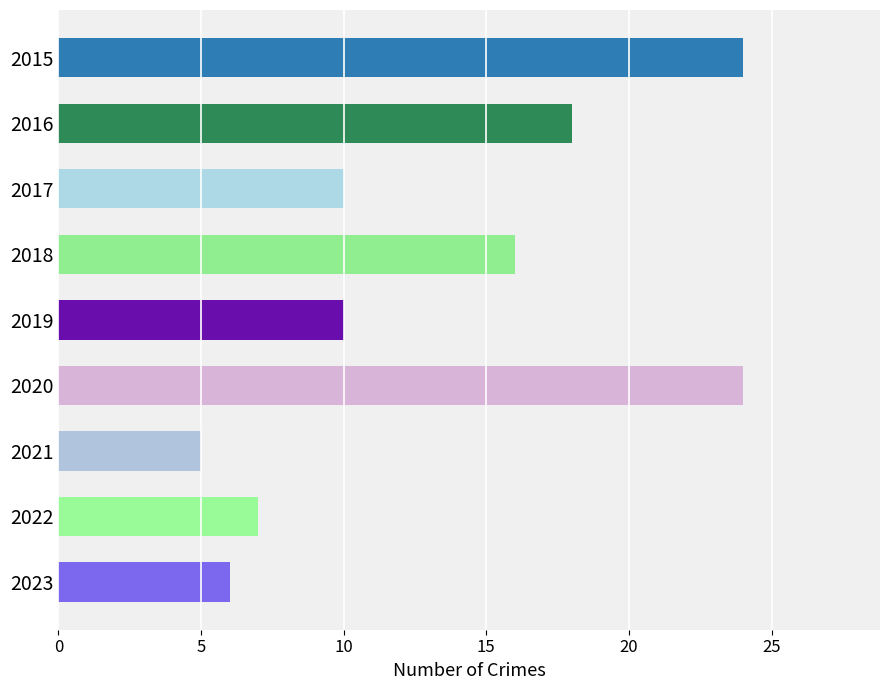

True or false: the data shows 7 at 2022.

True